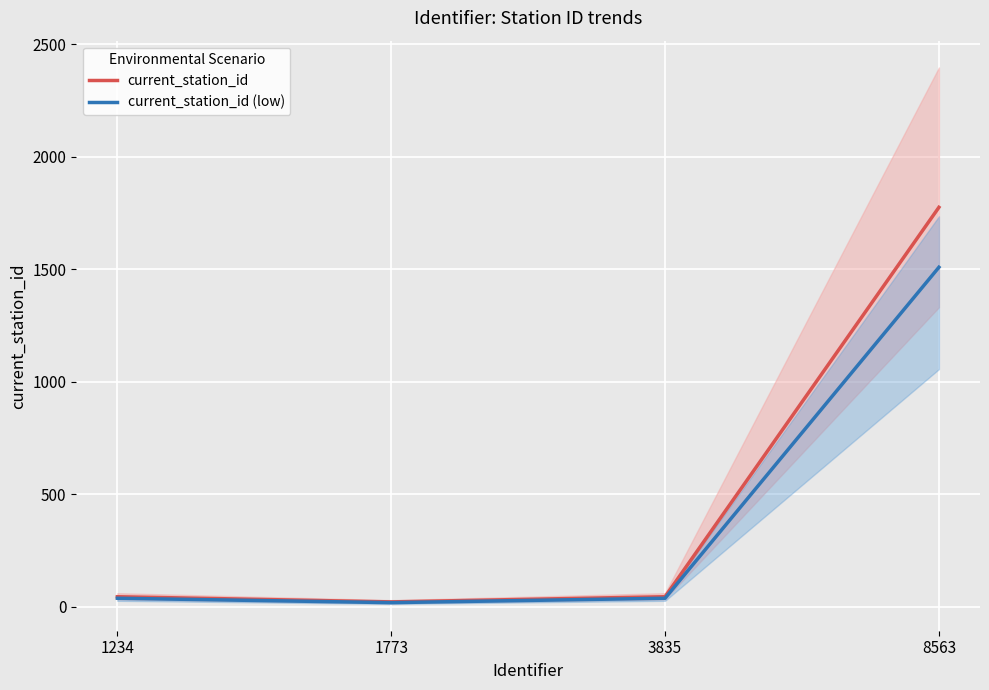

What is the difference between the maximum and minimum values in the current_station_id (low) series?

1490.9